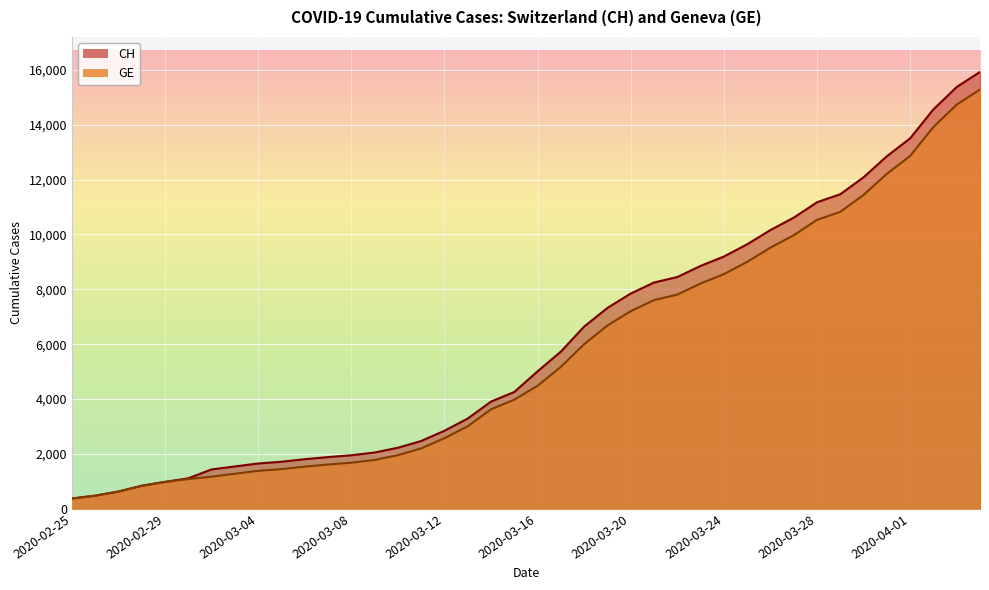

True or false: GE and CH cross at least once.

False